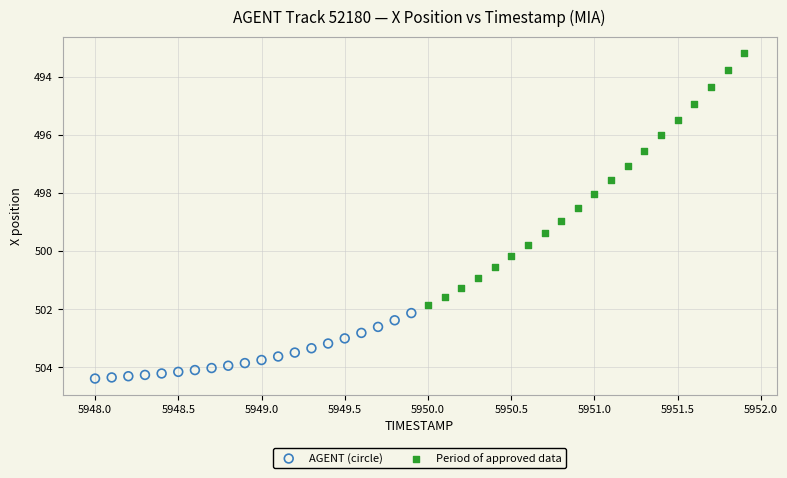

Which series has the largest Y range (max minus min)?

Period of approved data